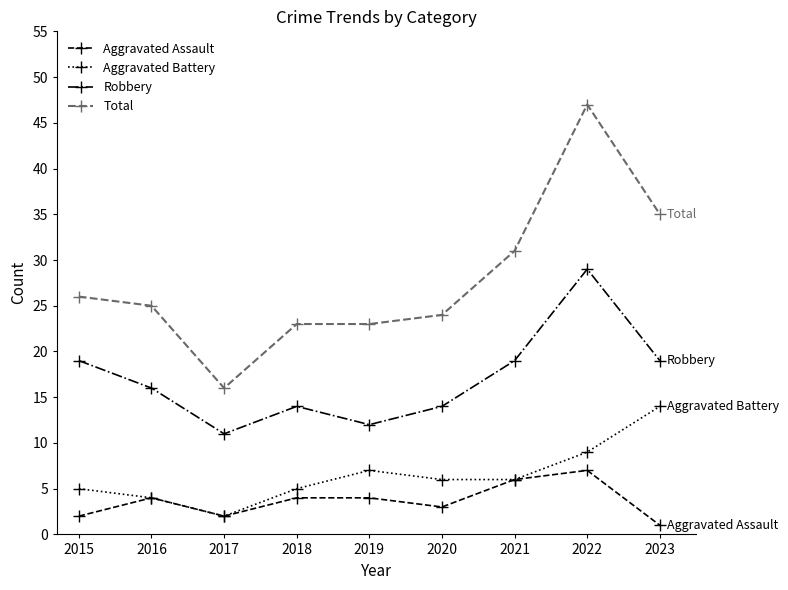

What is the value of the Aggravated Assault point at the 7th from the left?

6